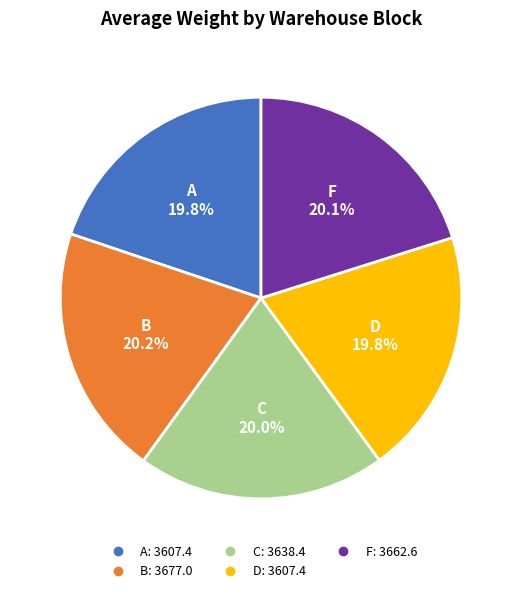

What percentage is the D slice, to the nearest percent?

20%